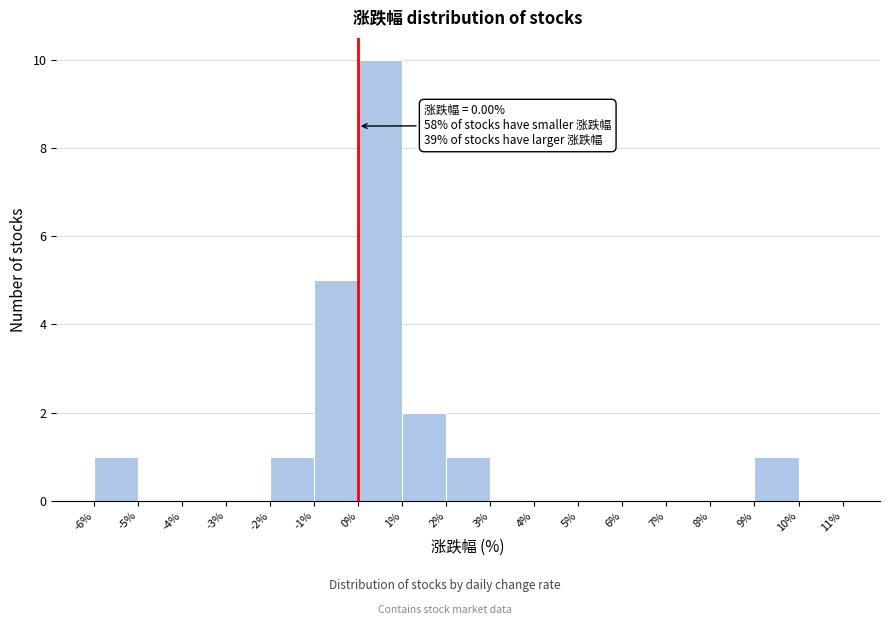

Which range on the x-axis has the tallest bar?

0% to 1%